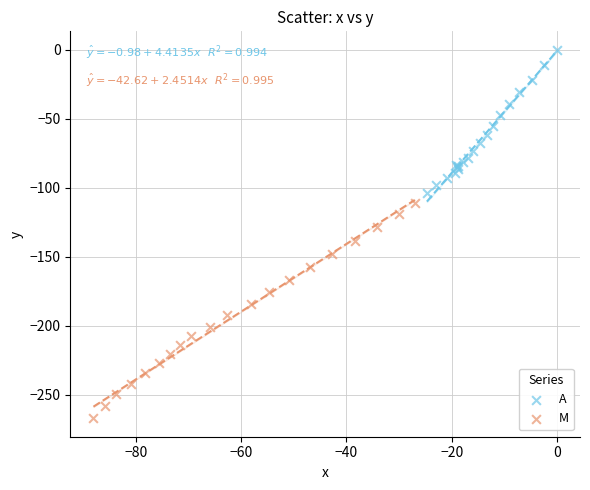

Which series reaches the maximum Y coordinate?

A